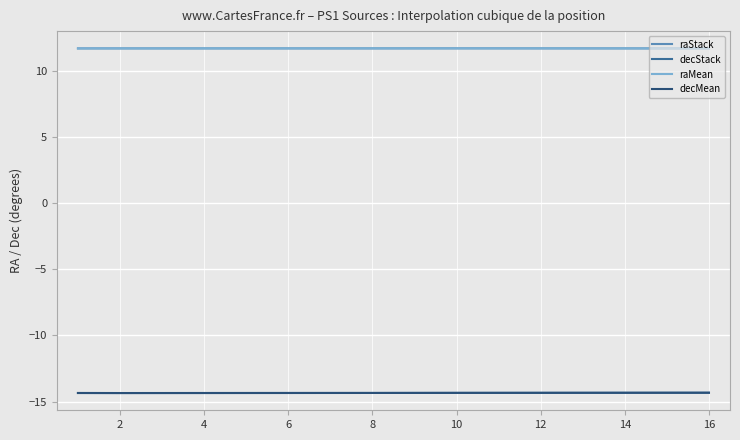

What is the highest value of the raMean series?

11.7